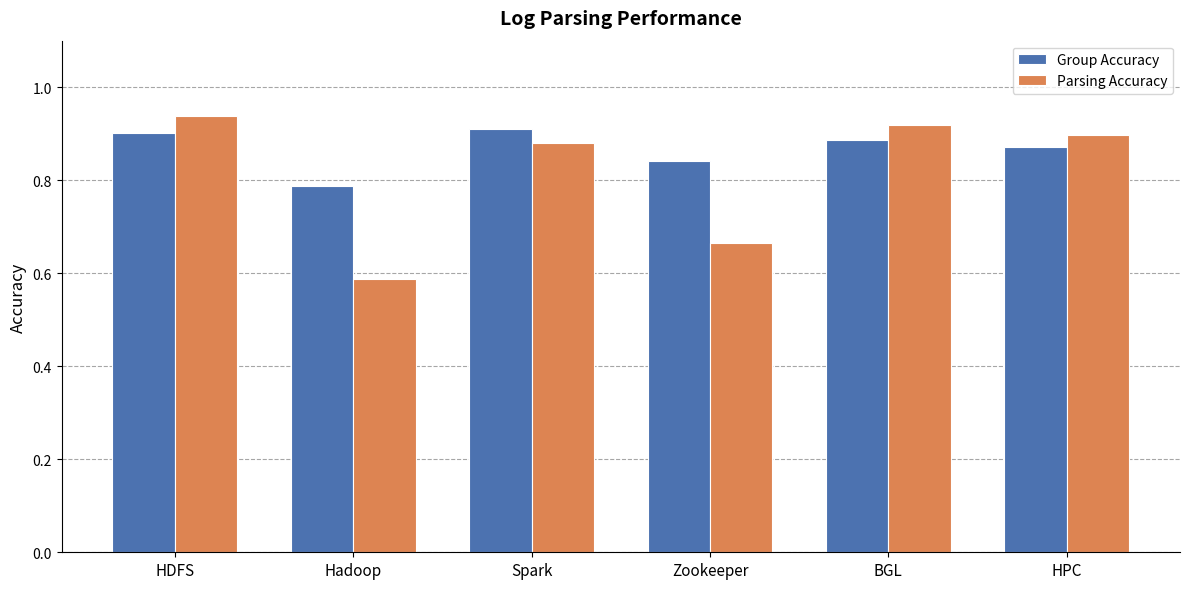

The Parsing Accuracy series shows 0.9 at HPC. True or false?

True